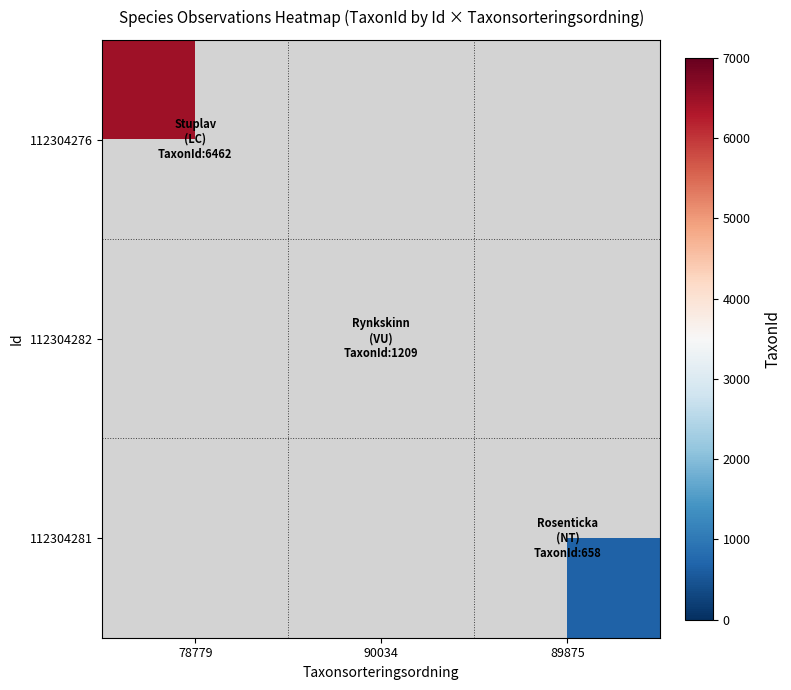

Rank the series by their average value, from highest to lowest.

112304276, 112304282, 112304281